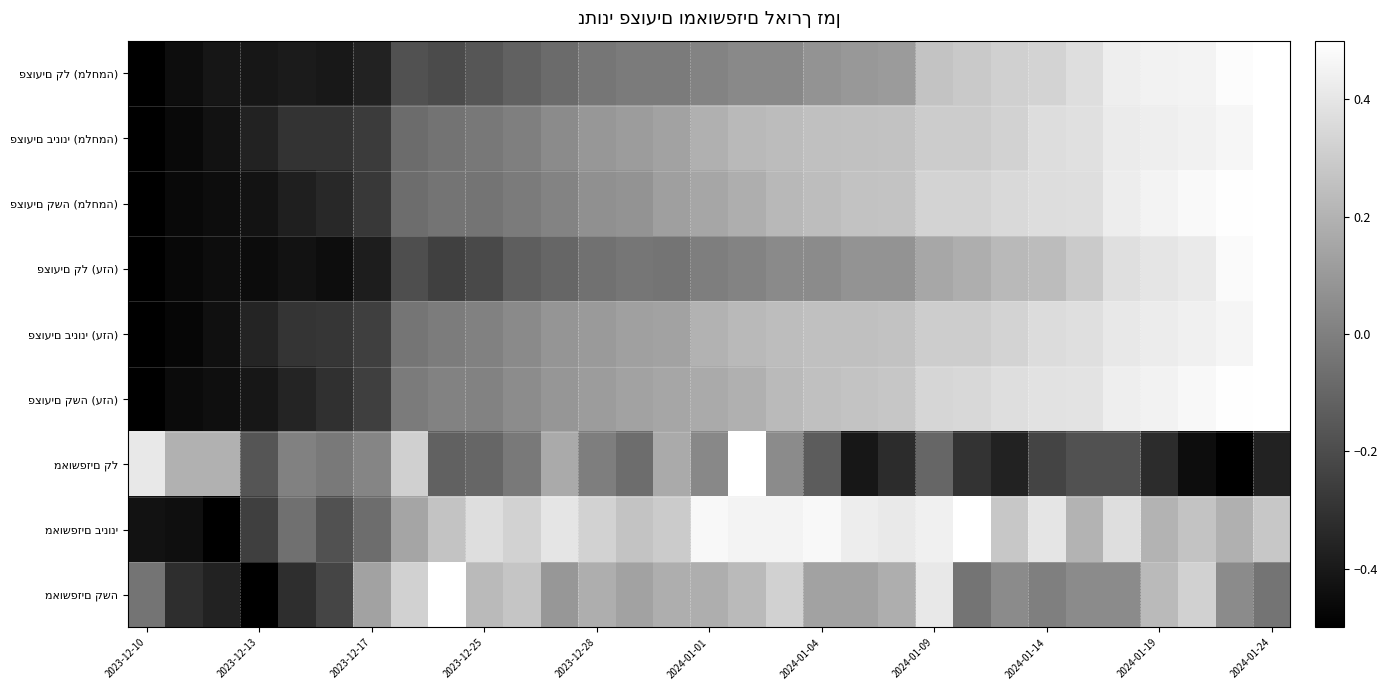

How many series are shown in this chart?

9